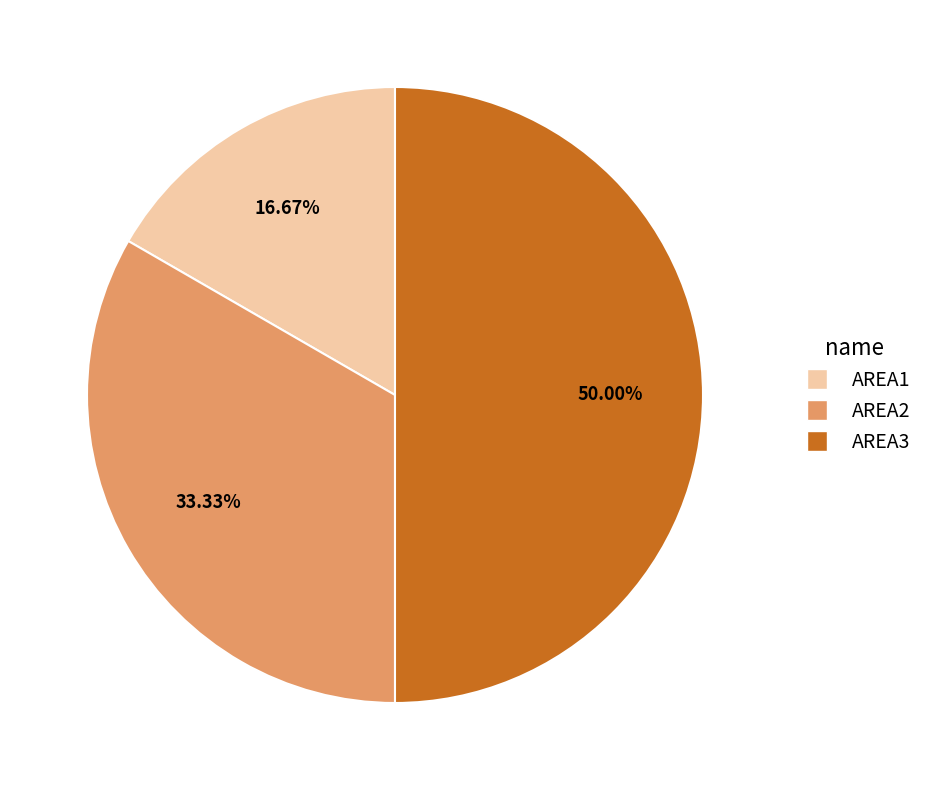

What percentage is the AREA3 slice, to the nearest percent?

50%